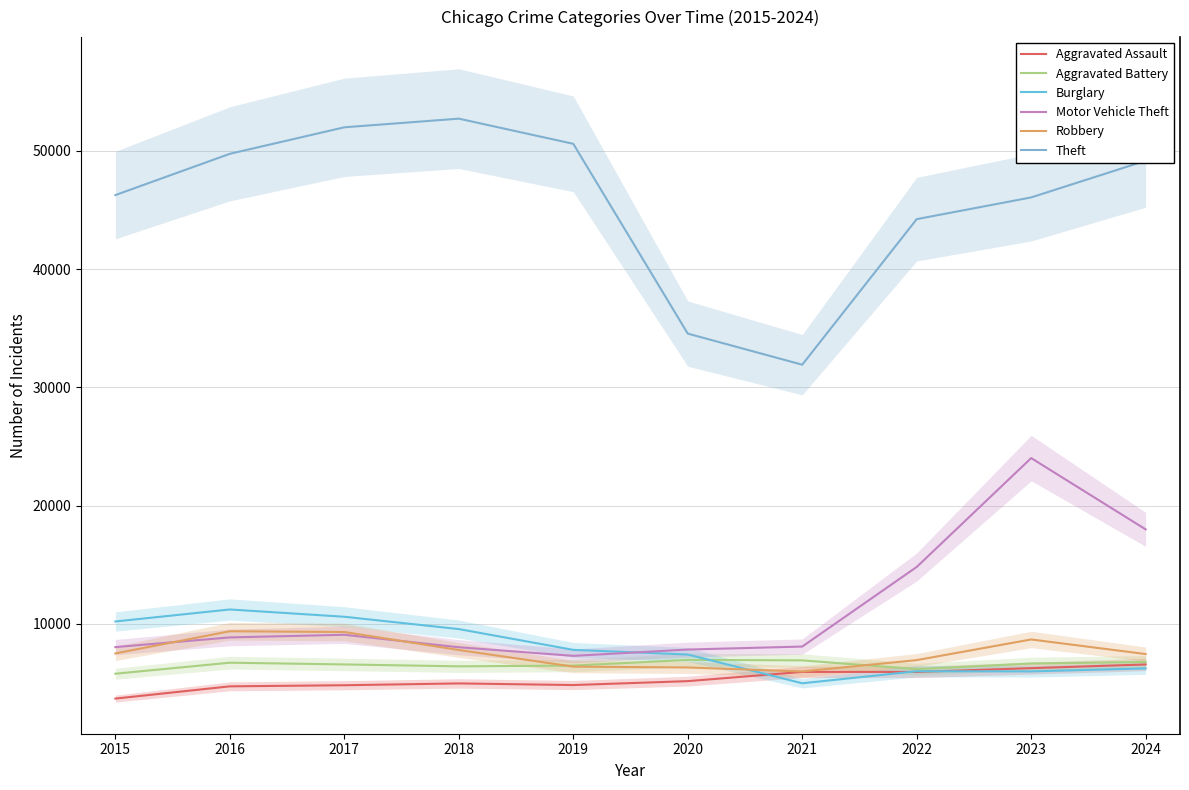

What is the value of the Motor Vehicle Theft point at the 5th from the left?

7291